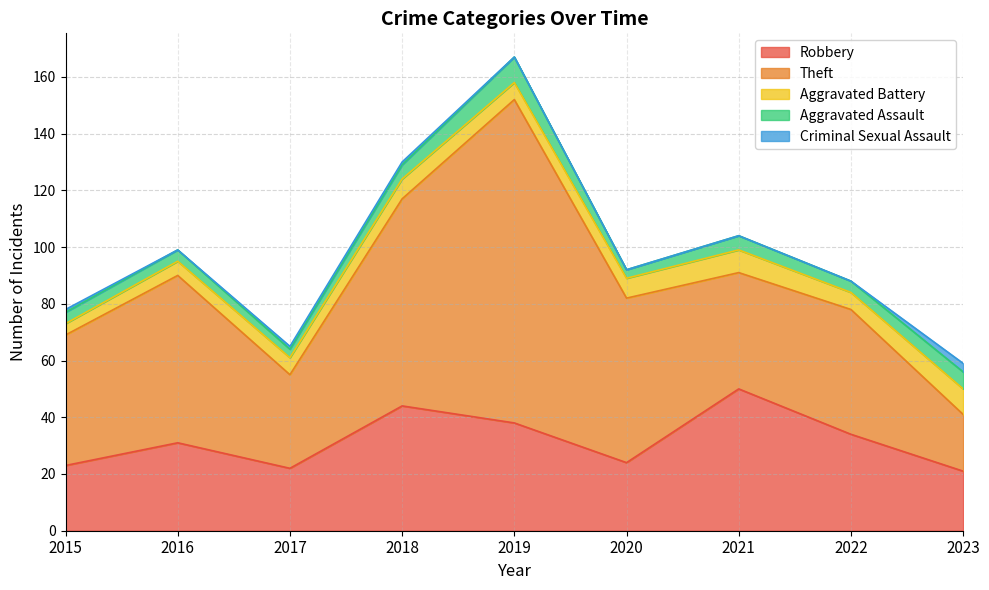

At how many categories does at least one series exceed 65?

2